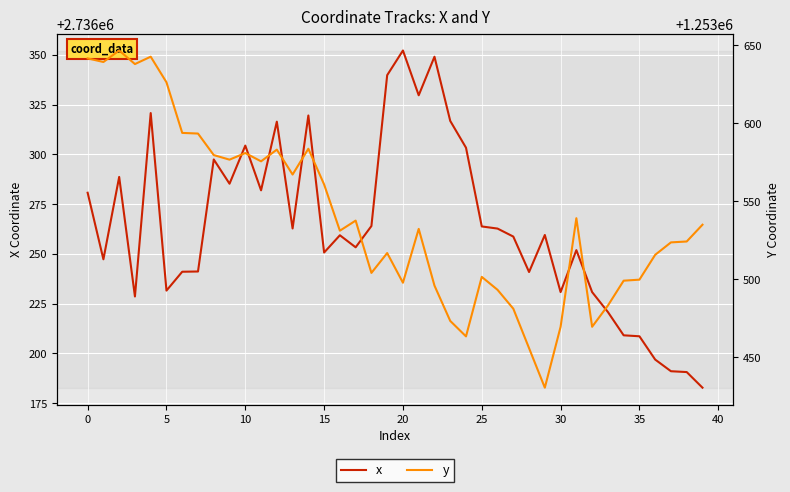

Between 30 and 32, which series saw the biggest shift?

y